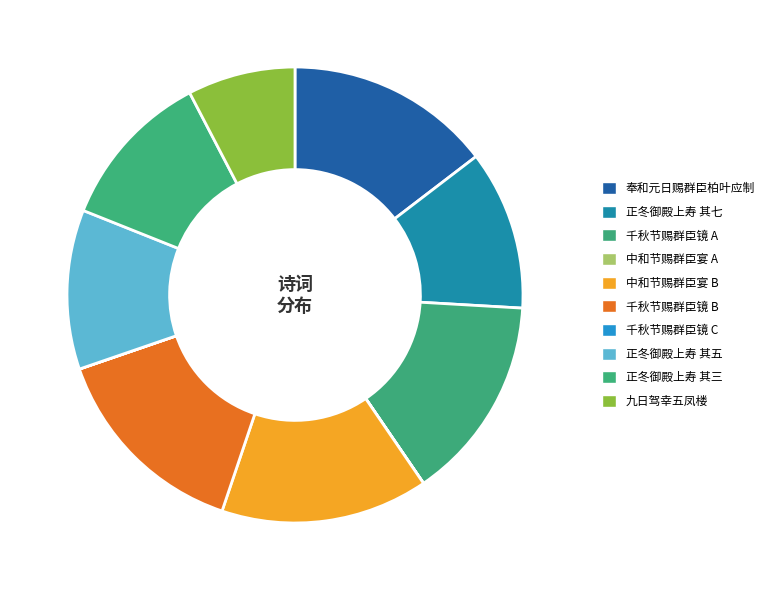

How many slices are in this pie chart?

10